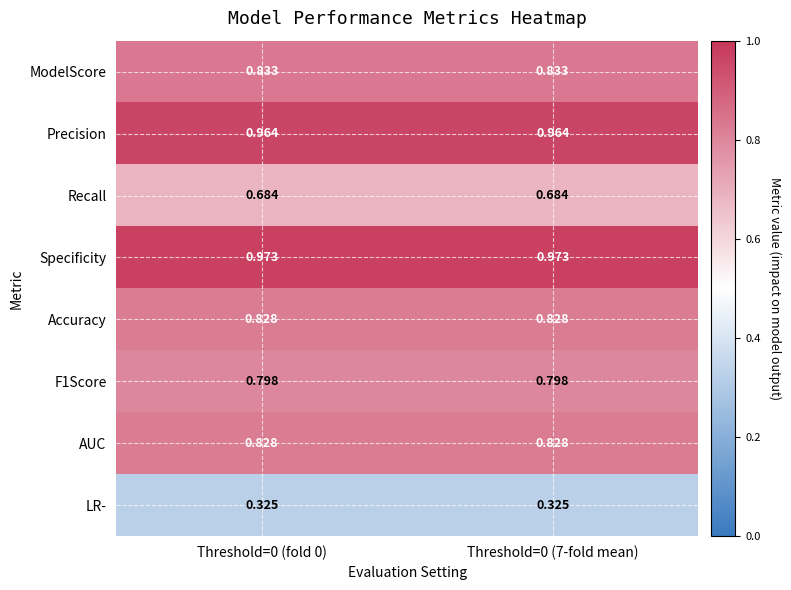

Which series has the largest total across all categories?

Specificity